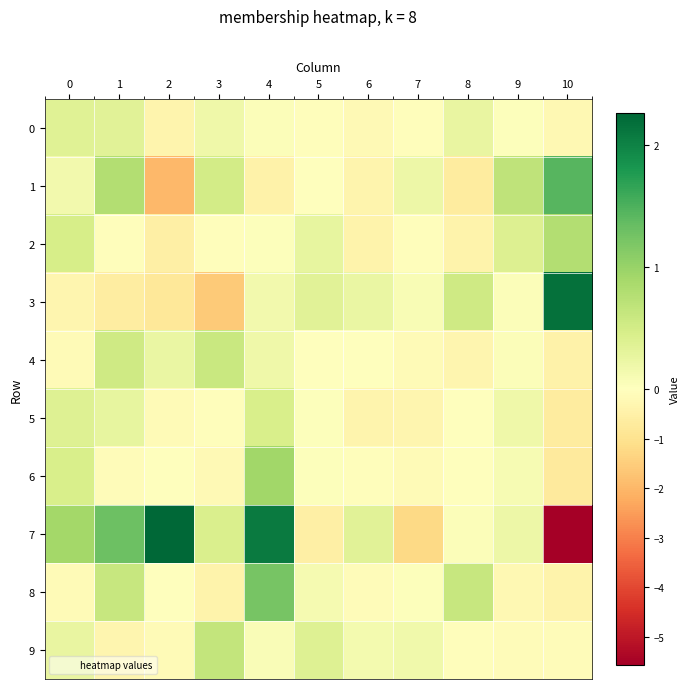

Rank the series at 0 from lowest to highest value.

3, 8, 4, 1, 9, 0, 5, 6, 2, 7